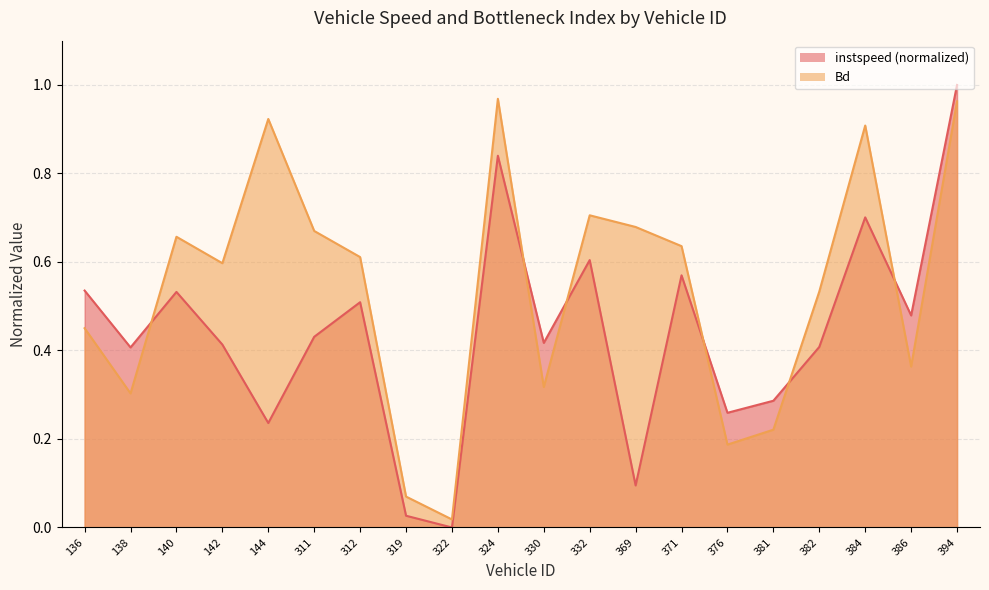

Is the value of Bd at 381 greater than the value of instspeed at 144?

No